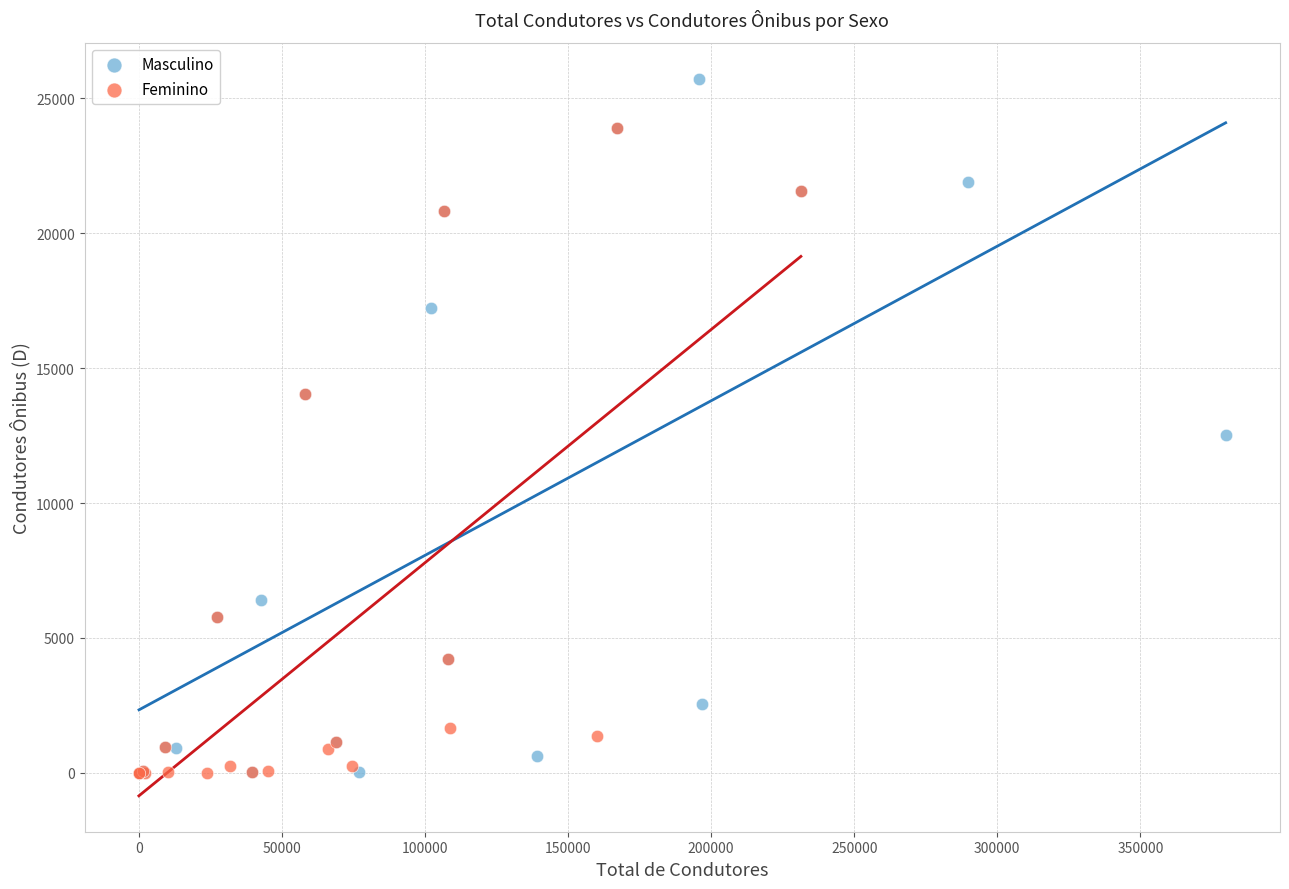

What are all the series names shown in the legend?

Masculino, Feminino